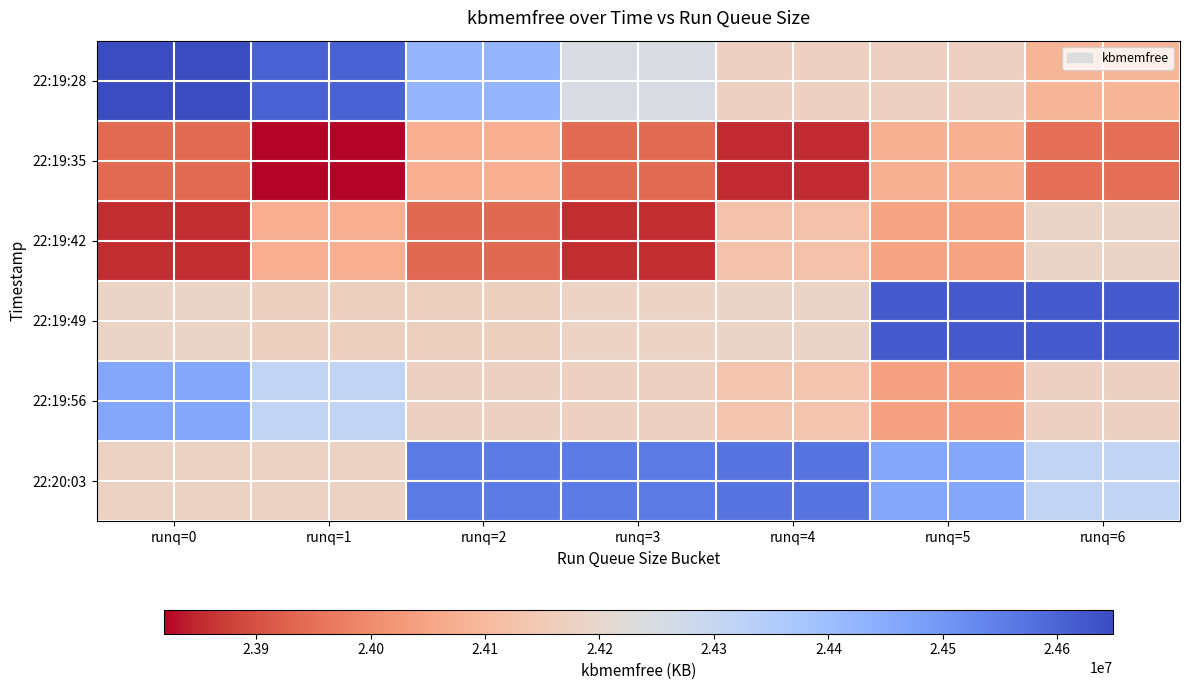

Which has a higher value, runq=6 or runq=5?

runq=5